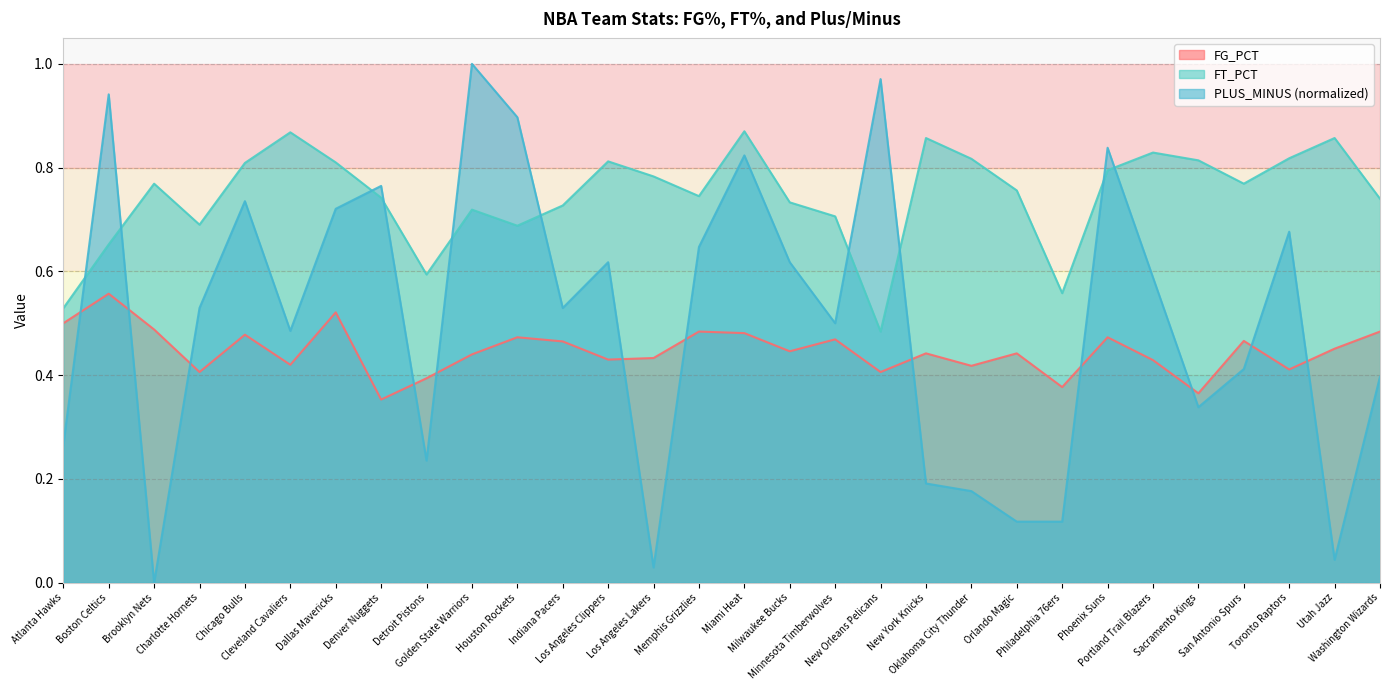

Count the number of categories in the chart.

30